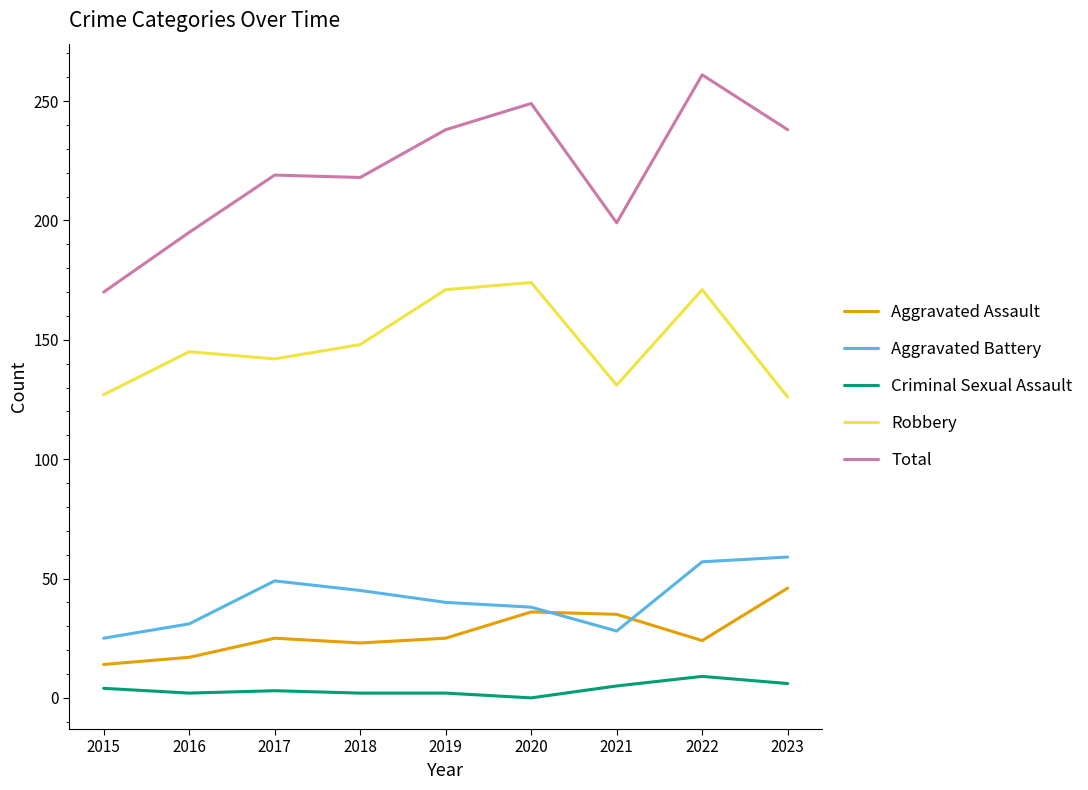

What is the difference between the second highest and minimum values in the Aggravated Assault series?

22